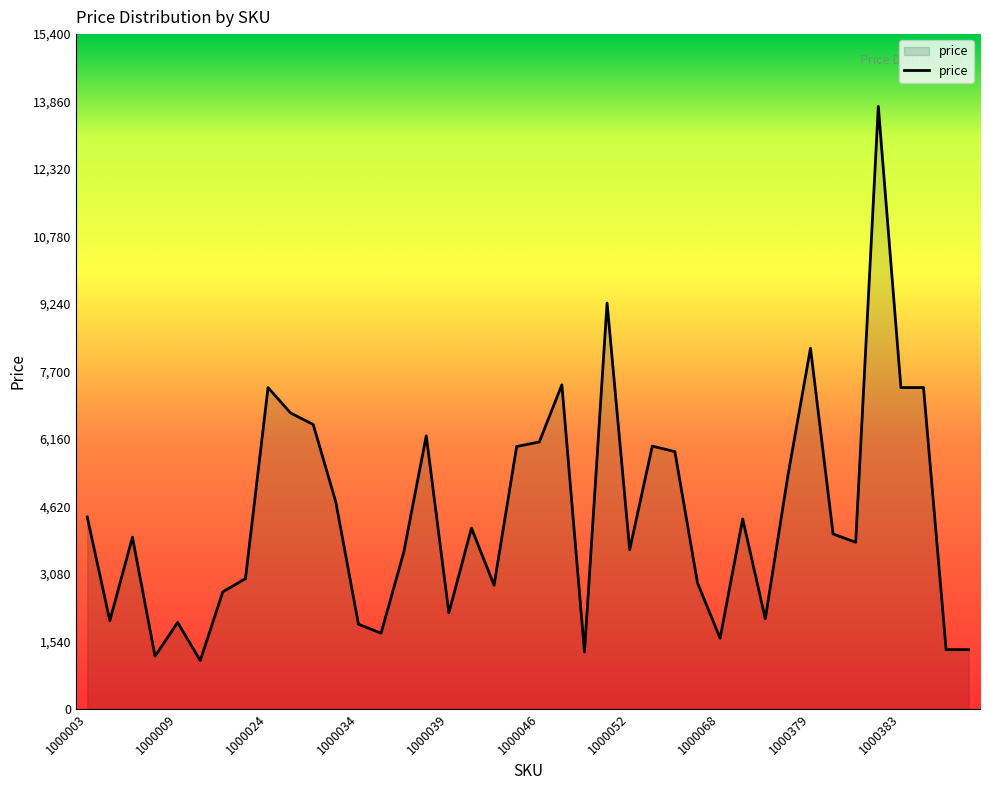

How many lines are shown in the chart?

1